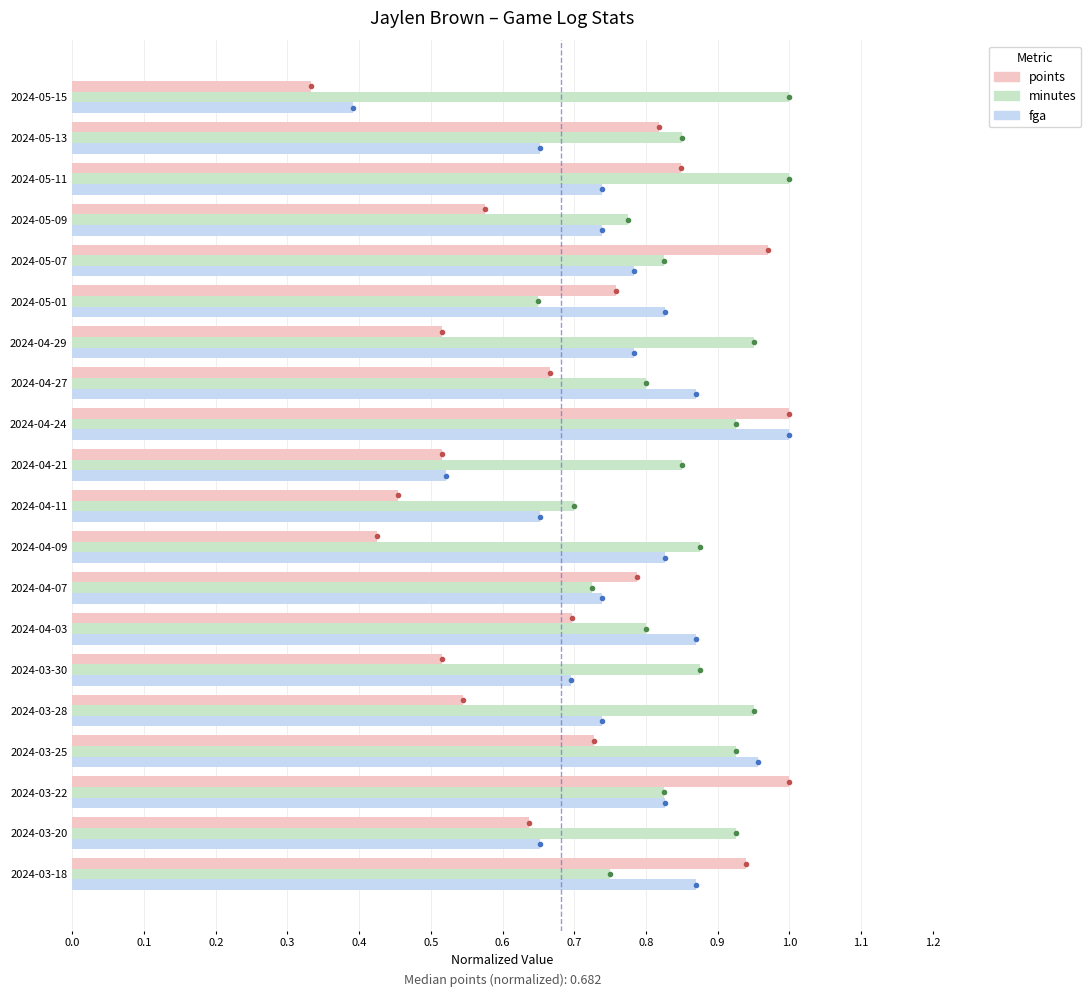

Which series has the widest spread of values?

points